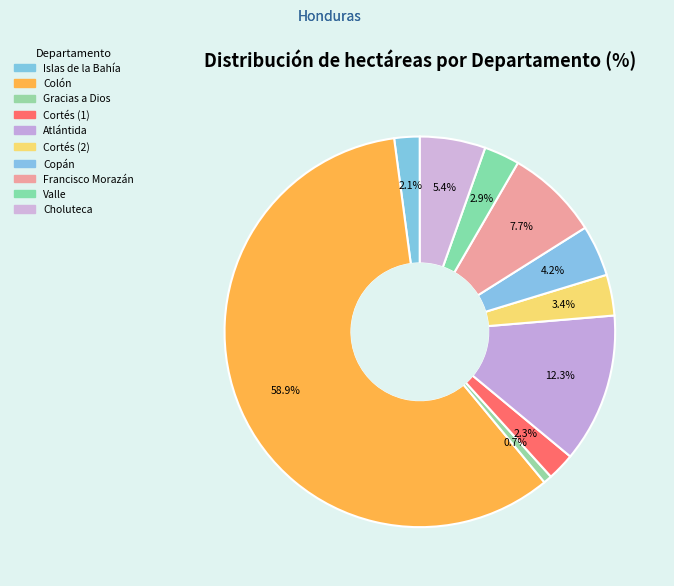

Which slice is the smallest?

Gracias a Dios